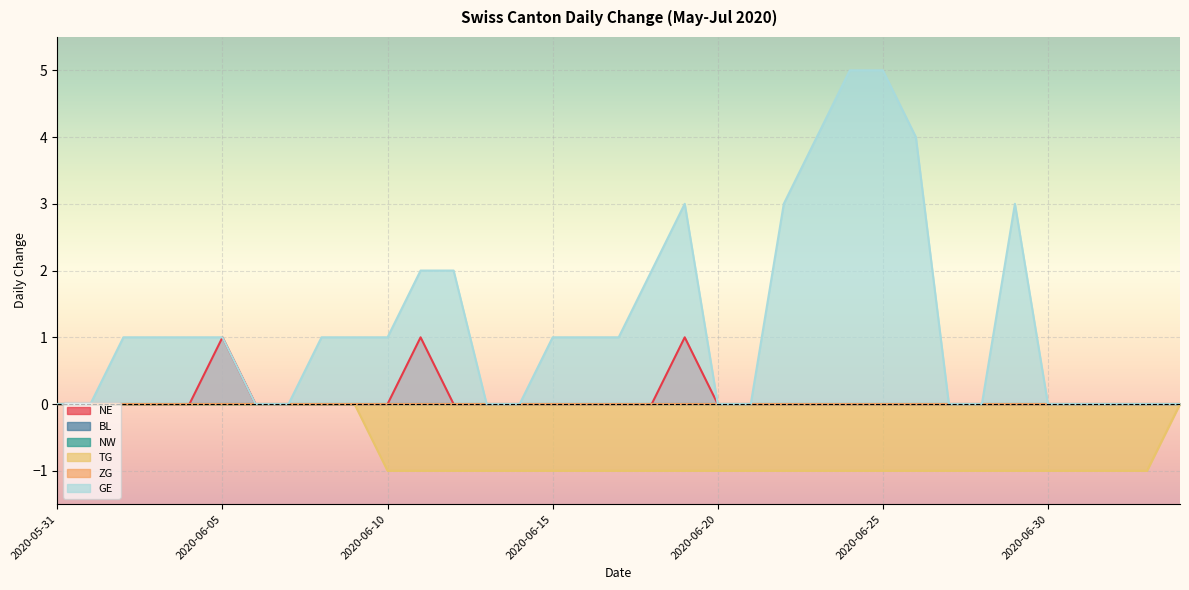

What is the total value across all series at 2020-06-28?

-1